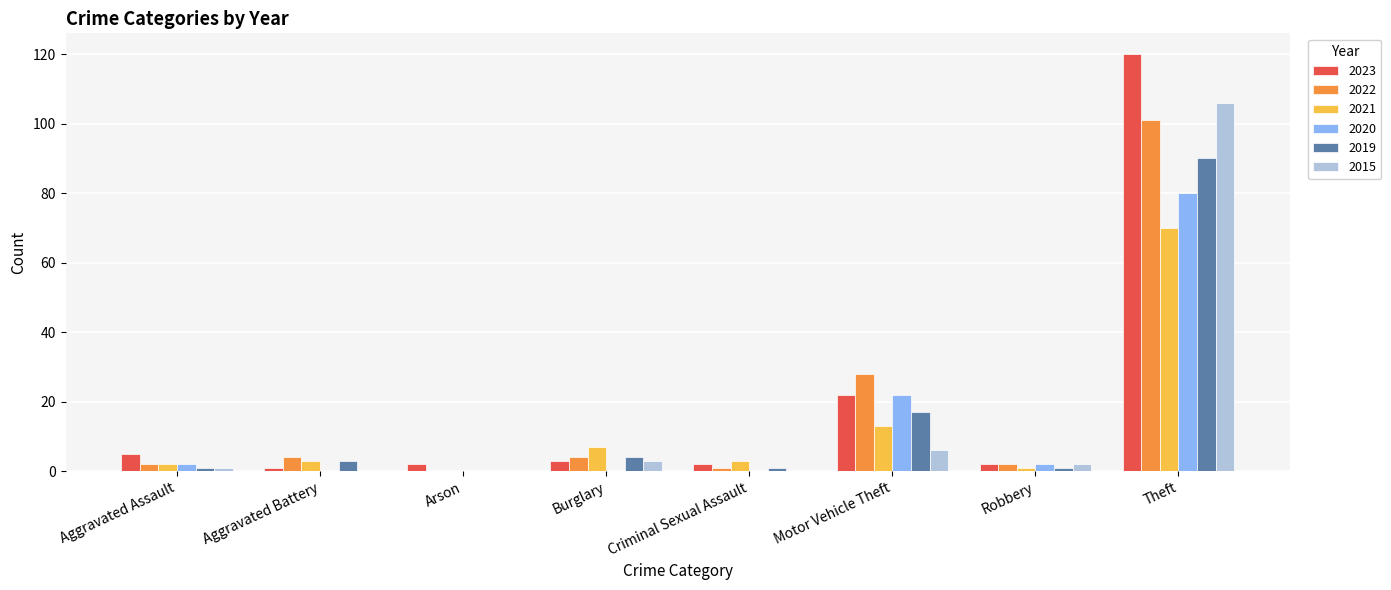

Reading left to right, what are all the values shown in this chart?

2023: Aggravated Assault=5	Aggravated Battery=1	Arson=2	Burglary=3	Criminal Sexual Assault=2	Motor Vehicle Theft=22	Robbery=2	Theft=120
2022: Aggravated Assault=2	Aggravated Battery=4	Arson=0	Burglary=4	Criminal Sexual Assault=1	Motor Vehicle Theft=28	Robbery=2	Theft=101
2021: Aggravated Assault=2	Aggravated Battery=3	Arson=0	Burglary=7	Criminal Sexual Assault=3	Motor Vehicle Theft=13	Robbery=1	Theft=70
2020: Aggravated Assault=2	Aggravated Battery=0	Arson=0	Burglary=0	Criminal Sexual Assault=0	Motor Vehicle Theft=22	Robbery=2	Theft=80
2019: Aggravated Assault=1	Aggravated Battery=3	Arson=0	Burglary=4	Criminal Sexual Assault=1	Motor Vehicle Theft=17	Robbery=1	Theft=90
2015: Aggravated Assault=1	Aggravated Battery=0	Arson=0	Burglary=3	Criminal Sexual Assault=0	Motor Vehicle Theft=6	Robbery=2	Theft=106